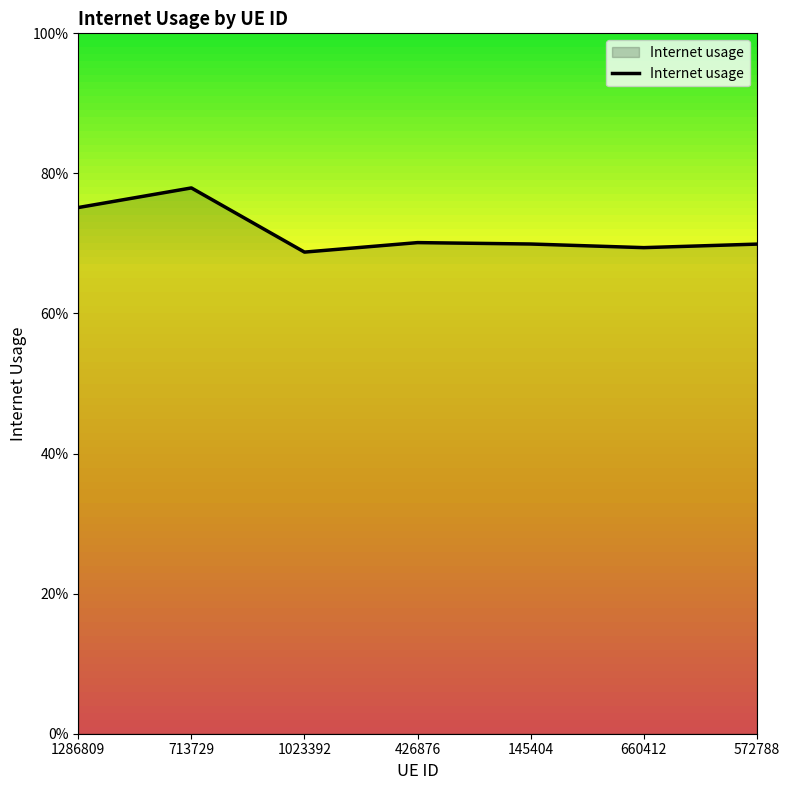

Reading left to right, transcribe all the data shown in this chart.

0.8	0.8	0.7	0.7	0.7	0.7	0.7